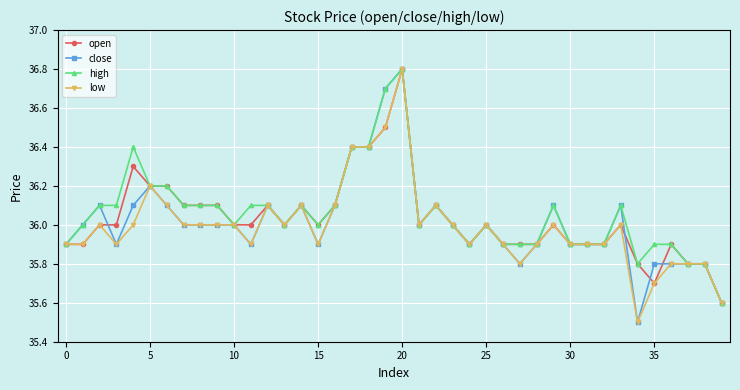

True or false: open has more than 2 points higher than both neighbors.

True